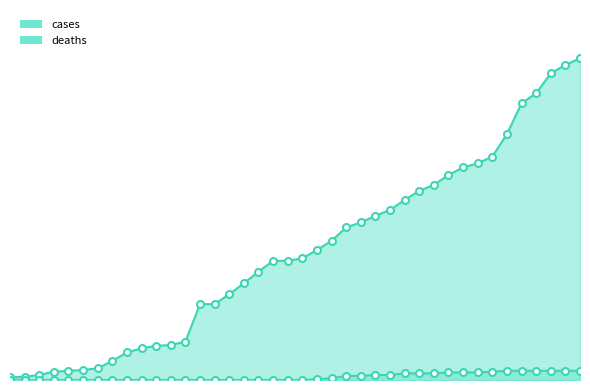

True or false: deaths has more than 2 points higher than both neighbors.

False